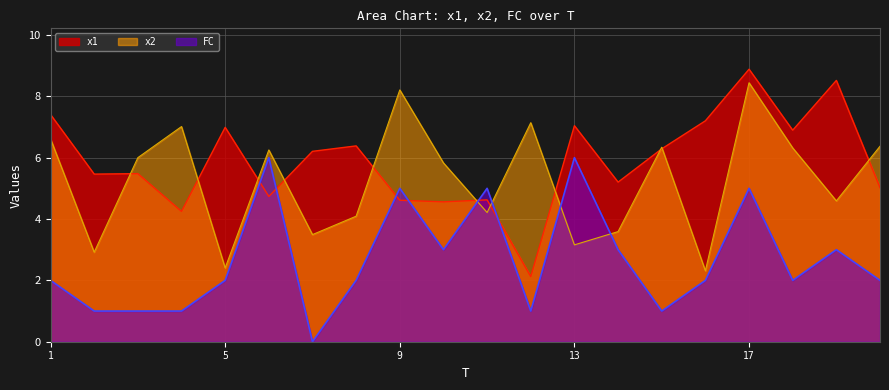

Between 4 and 17, which series saw the biggest shift?

x1